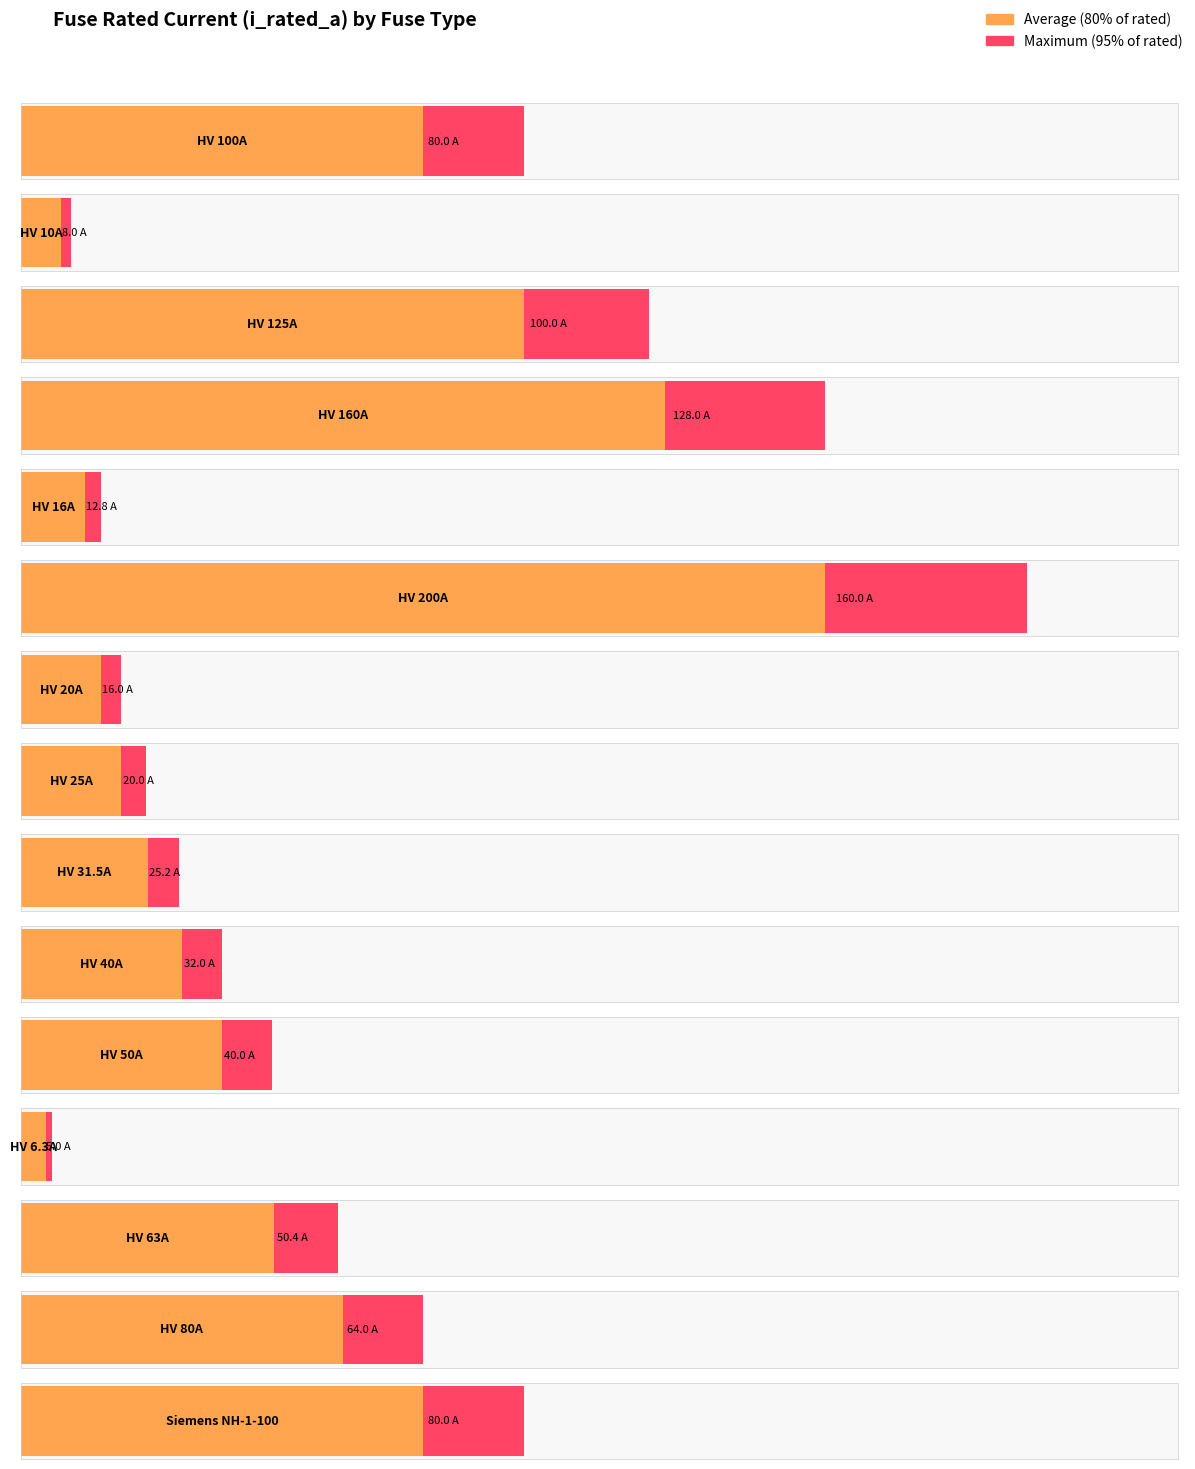

Does the chart contain any negative values?

No